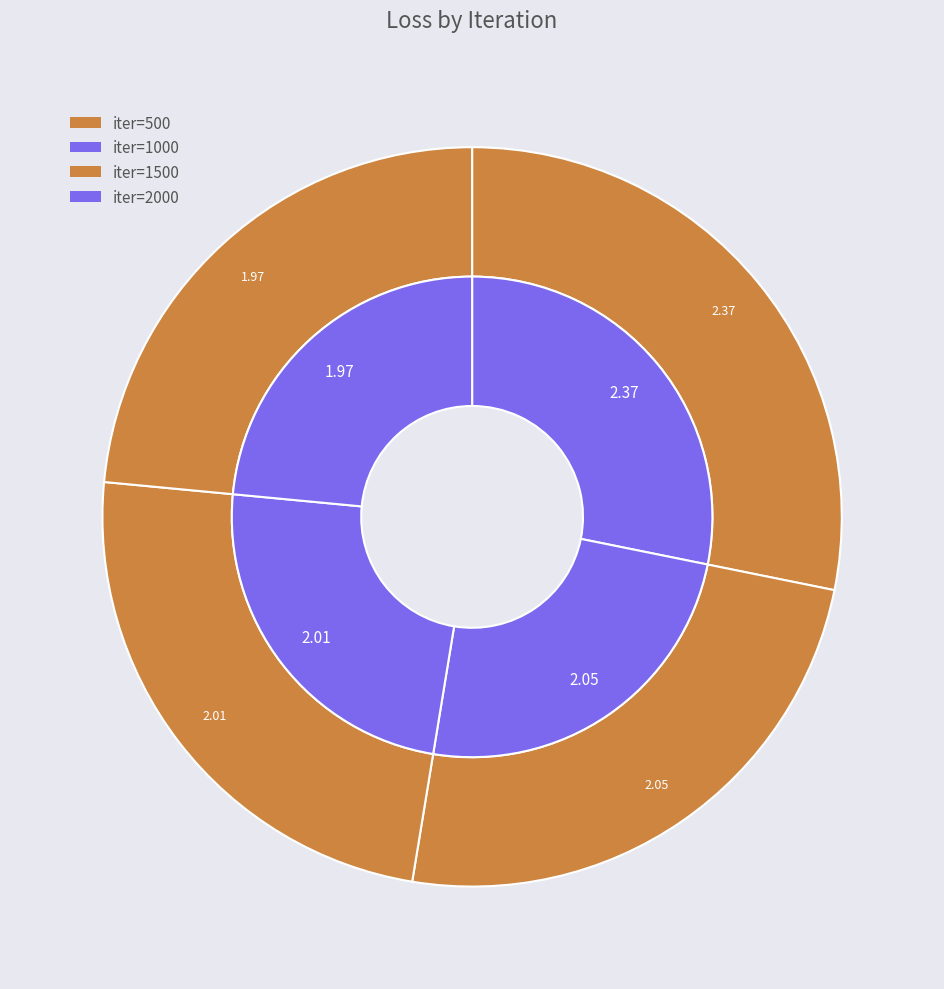

Count the number of slices in the pie.

4